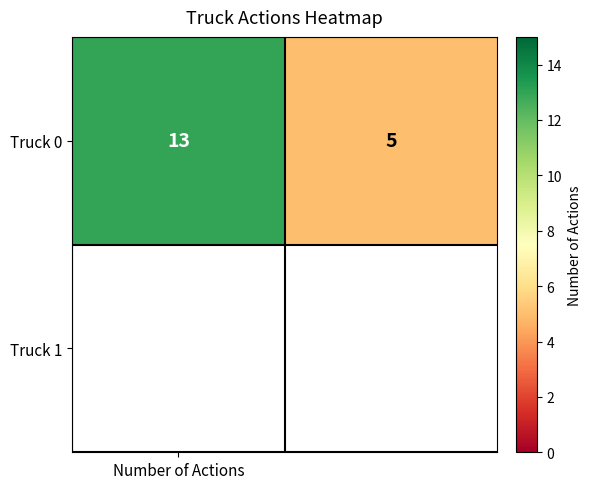

What is the change in value from Number of Actions to 1?

-8